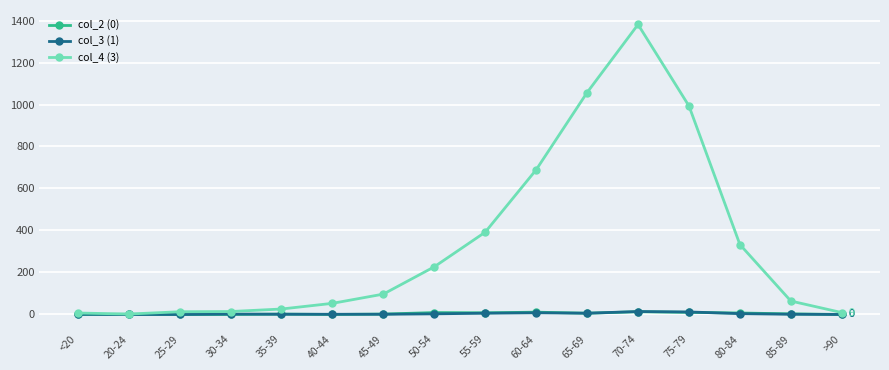

The value of col_3 (1) at 55-59 is 6. True or false?

True